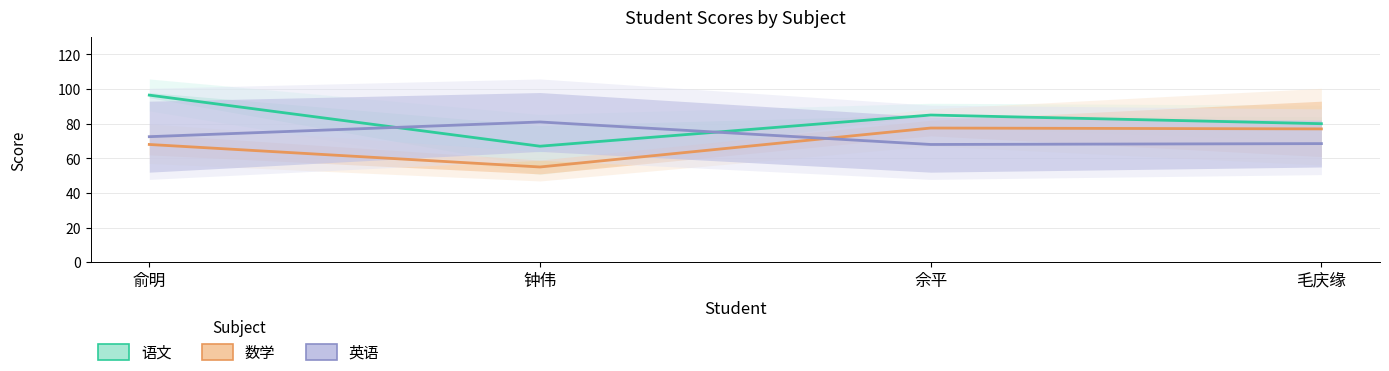

What is the label of the 3rd point from the left?

佘平